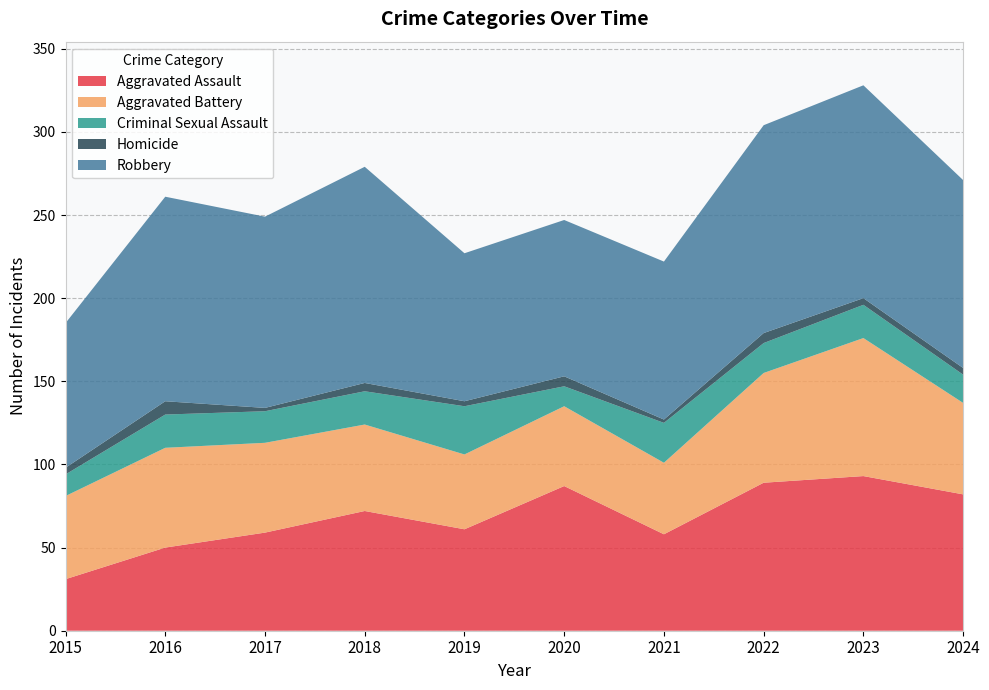

Reading right to left, list all the values displayed in this chart.

Aggravated Assault: 82	93	89	58	87	61	72	59	50	31
Aggravated Battery: 55	83	66	43	48	45	52	54	60	50
Criminal Sexual Assault: 17	20	18	24	12	29	20	19	20	13
Homicide: 4	4	6	2	6	3	5	2	8	4
Robbery: 113	128	125	95	94	89	130	115	123	87